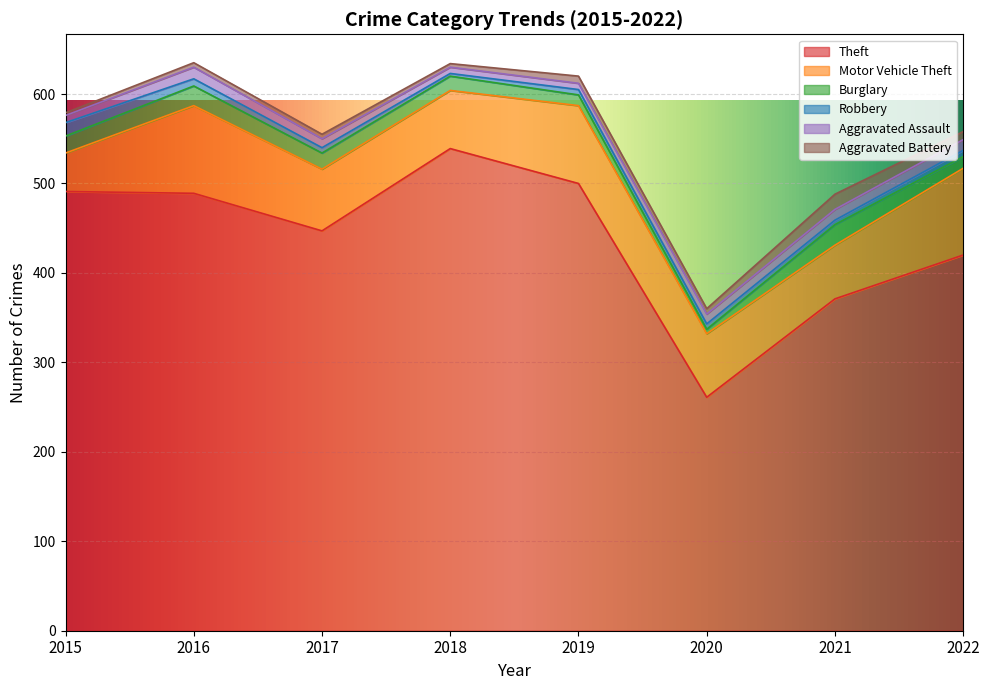

At which label does Aggravated Battery reach its minimum?

2015